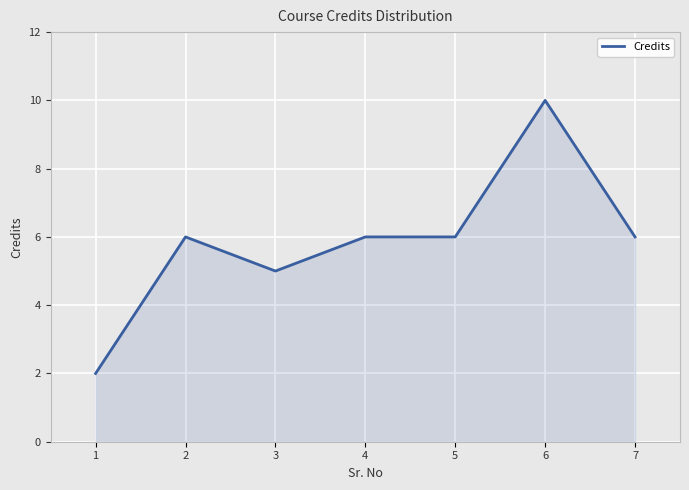

At which category does the chart reach its peak across all series?

6